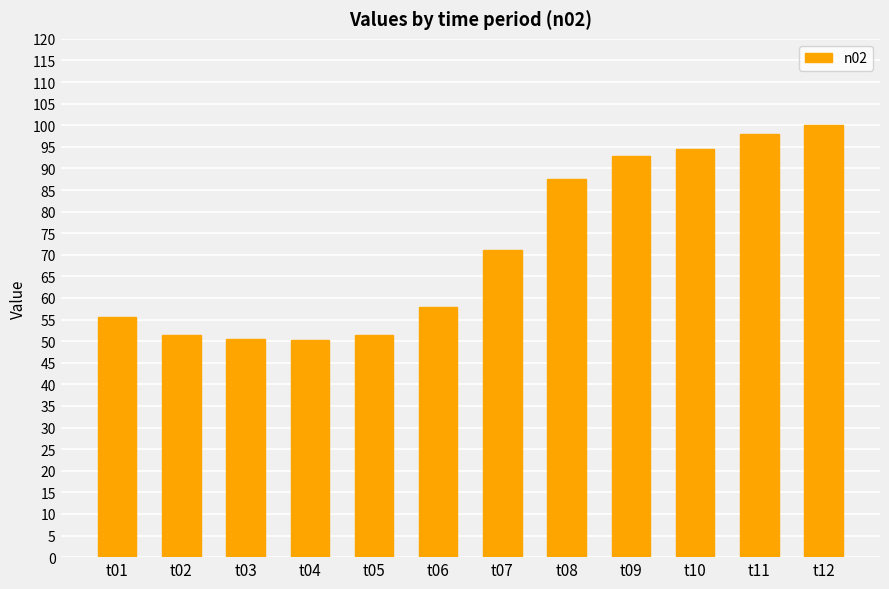

How many series are shown in this chart?

1